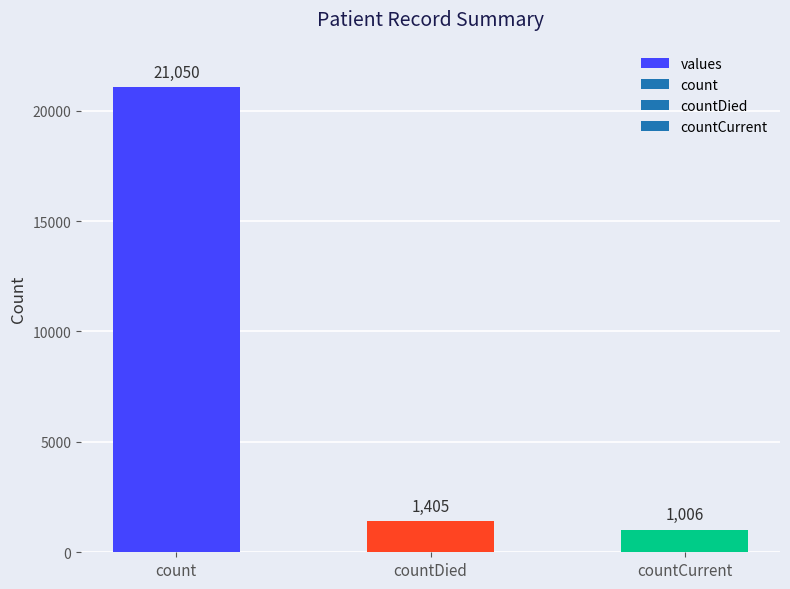

What is the minimum value shown in the chart?

1006